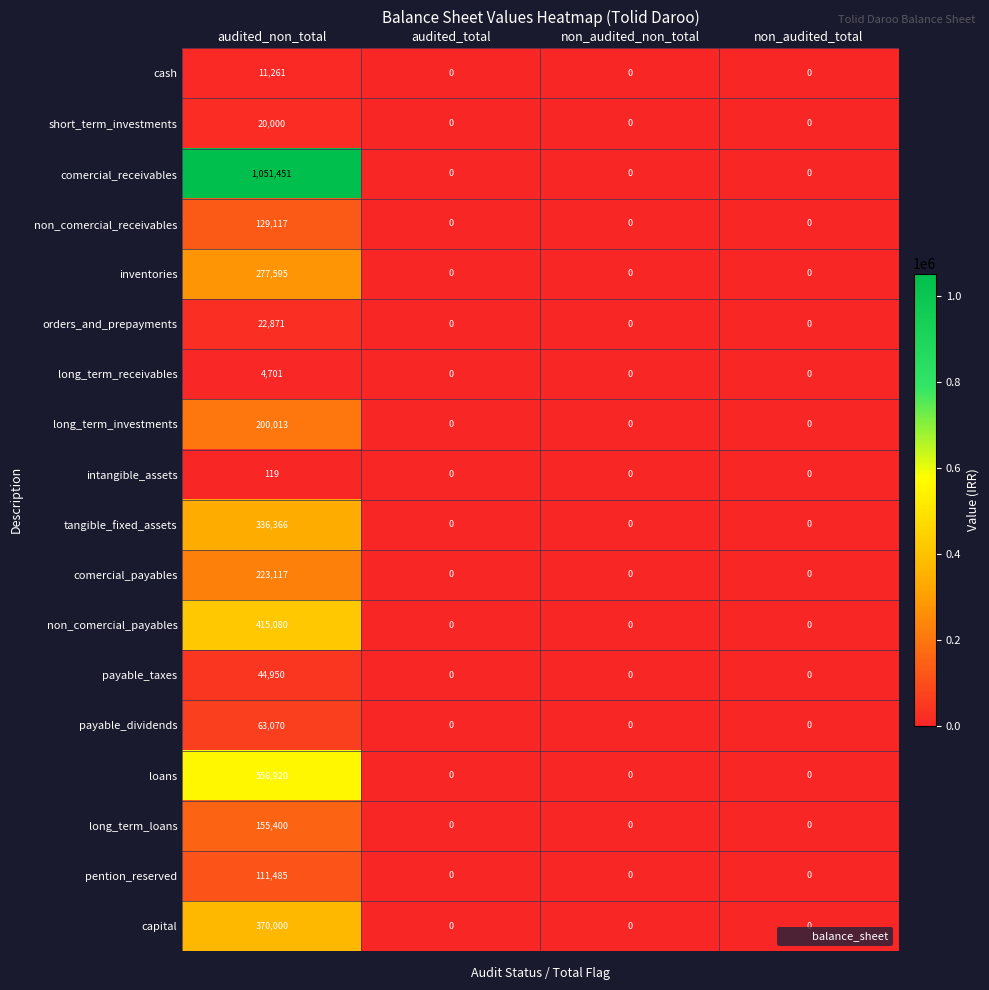

Which series has the widest spread of values?

comercial_receivables